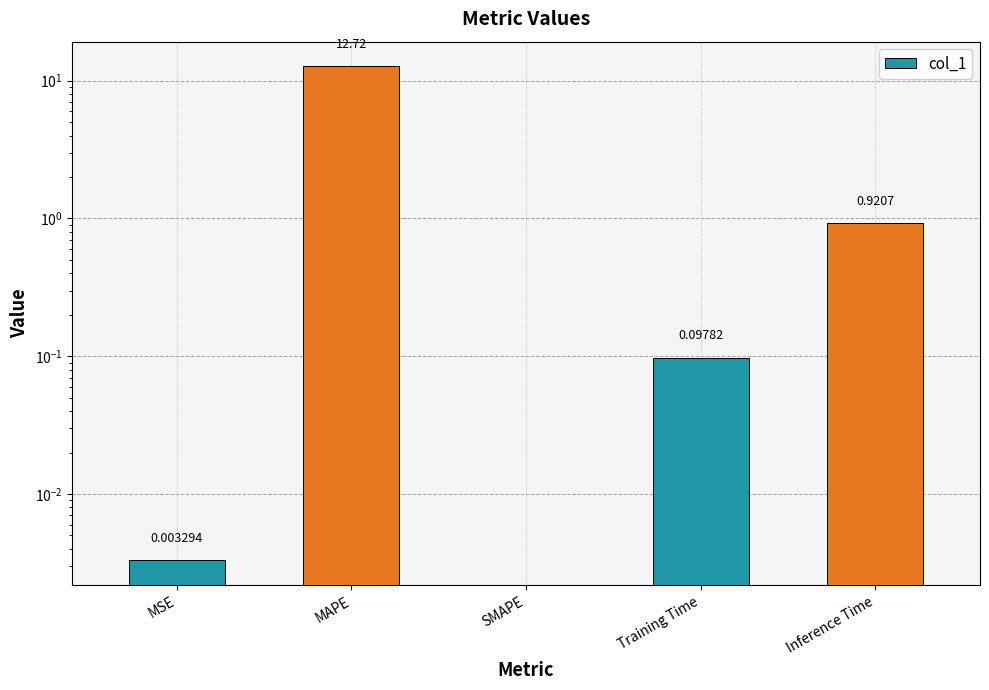

What is the change in value from MSE to Training Time?

+0.1